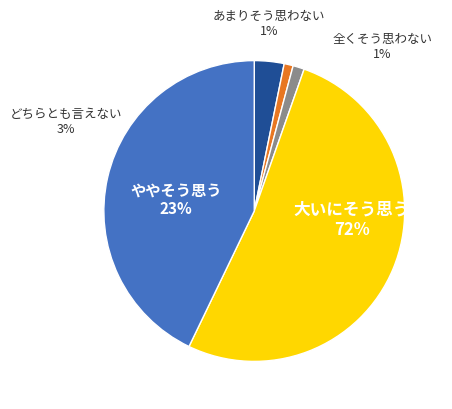

To the nearest percent, what portion does signal segment 3 represent?

1%